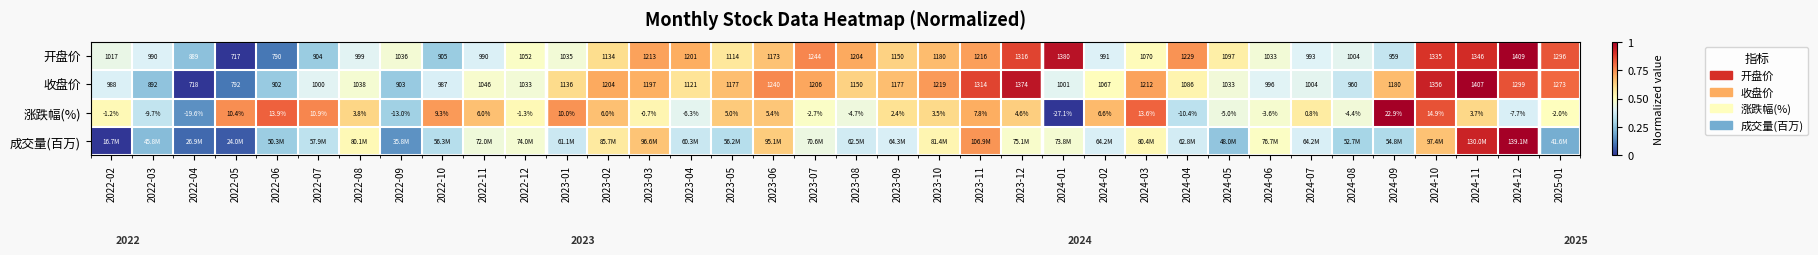

Is the value of 收盘价 at 2023-02 greater than the value of 涨跌幅(%) at 2024-09?

Yes